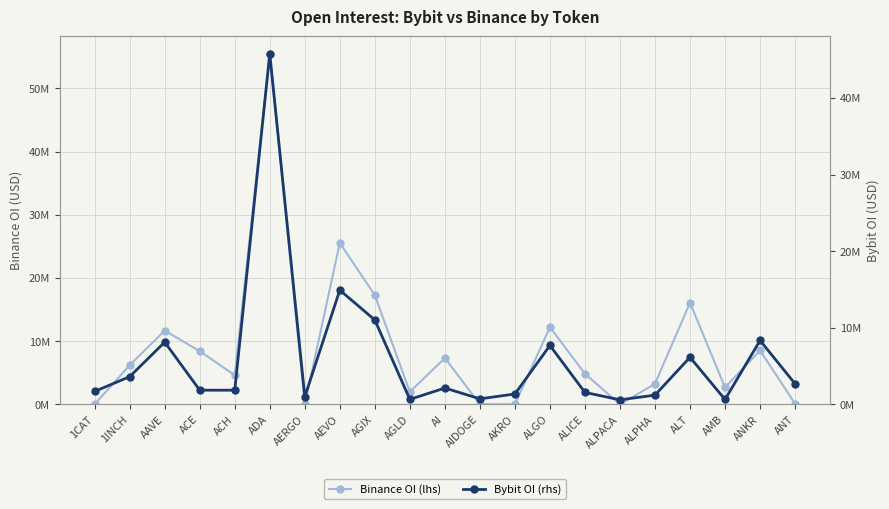

In Binance OI (lhs), how many points are lower than both neighbors (excluding endpoints)?

5